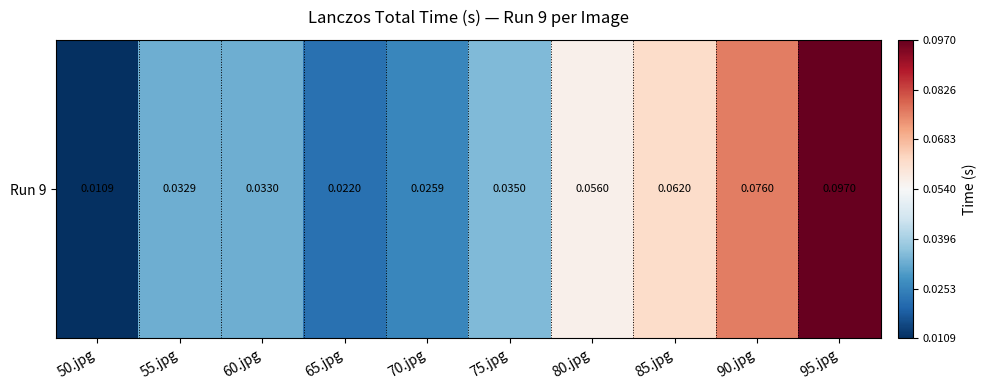

Reading right to left, what are all the values shown in this chart?

95.jpg=0.1	90.jpg=0.1	85.jpg=0.1	80.jpg=0.1	75.jpg=0.0	70.jpg=0.0	65.jpg=0.0	60.jpg=0.0	55.jpg=0.0	50.jpg=0.0